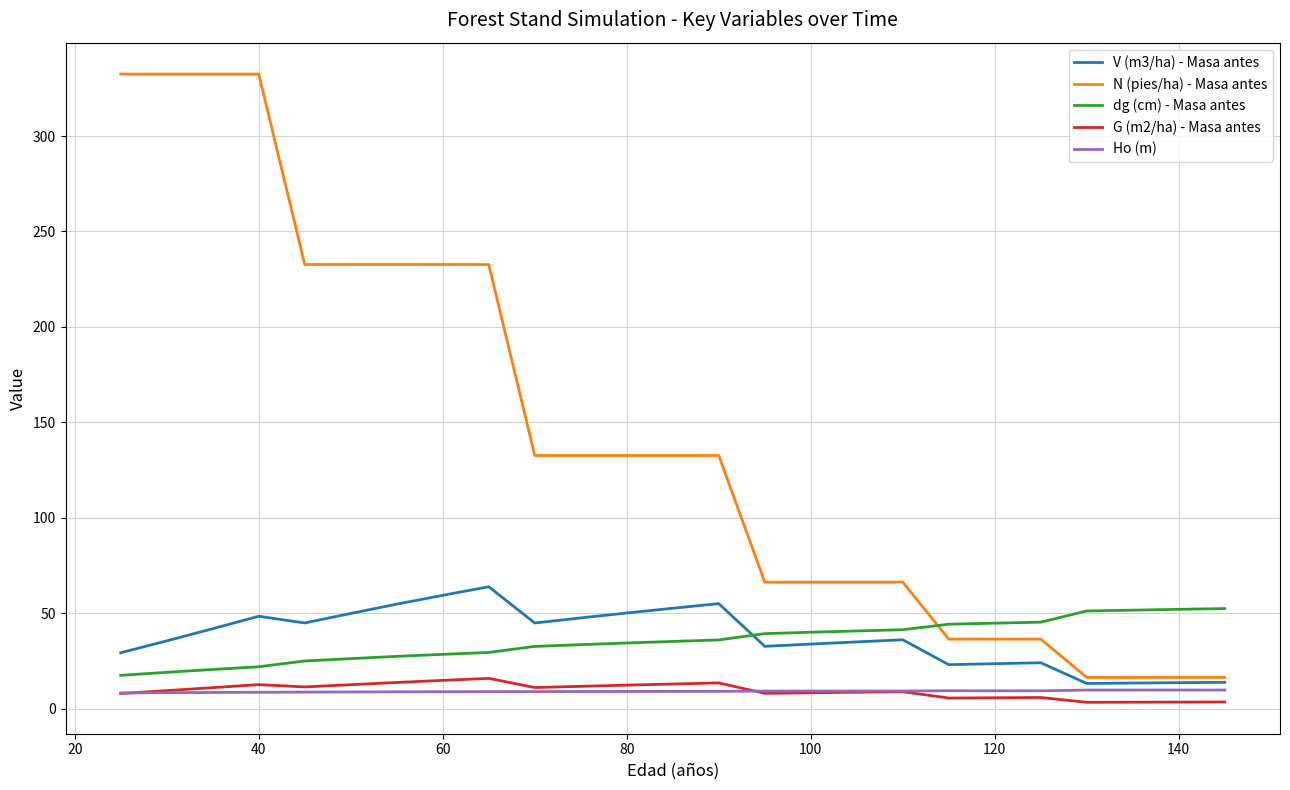

Which series has the widest spread of values?

N (pies/ha) - Masa antes